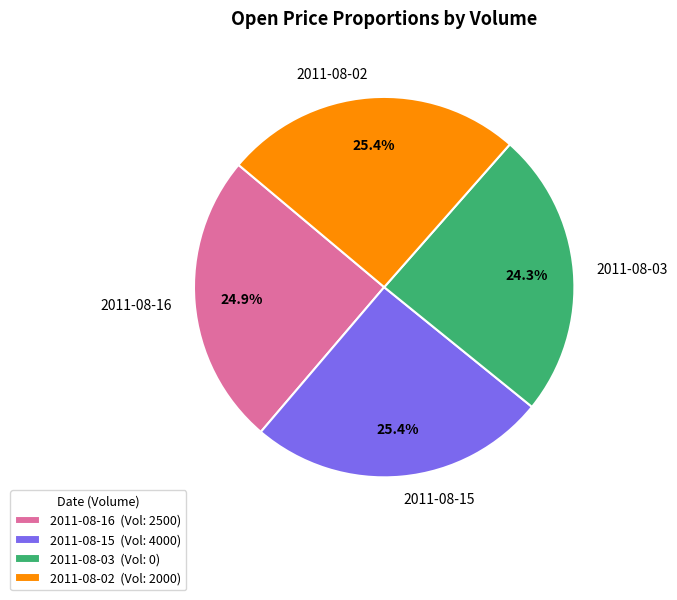

Does 2011-08-03 represent more than half of the total?

No